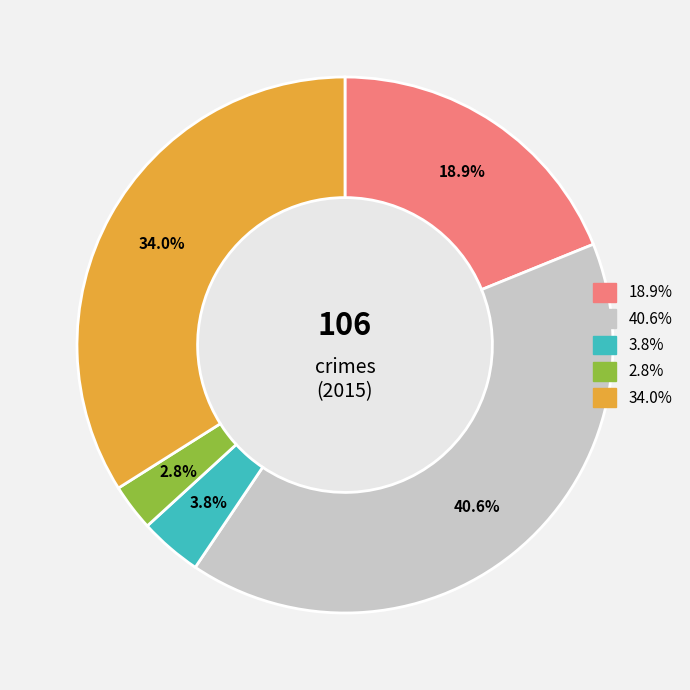

Is there a majority slice in this chart?

No